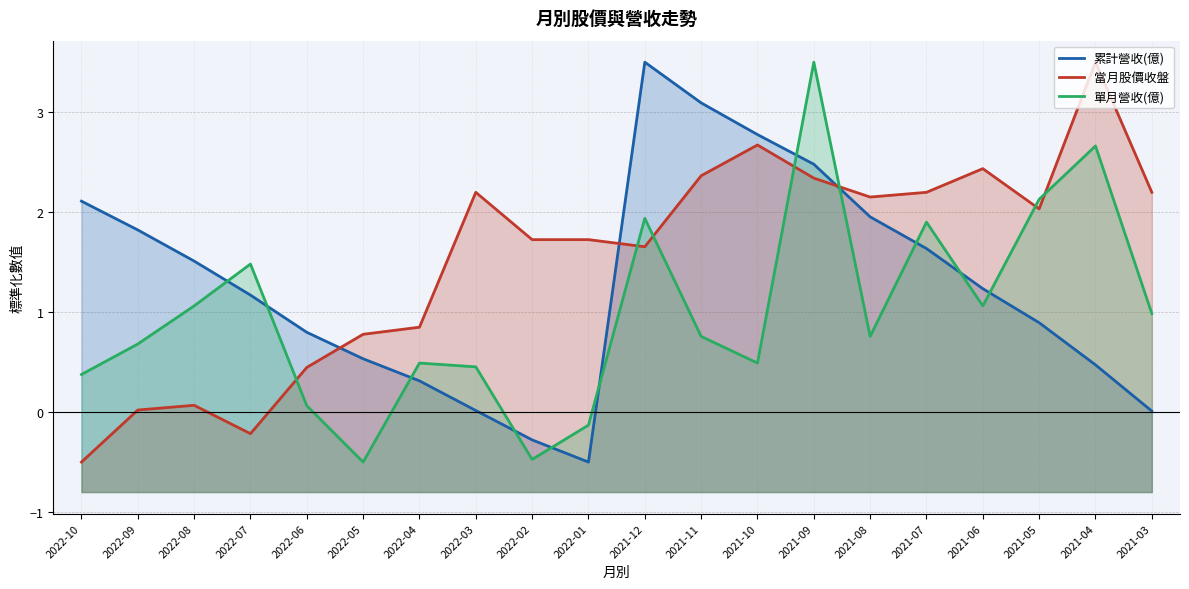

How many categories are shown in the chart?

20